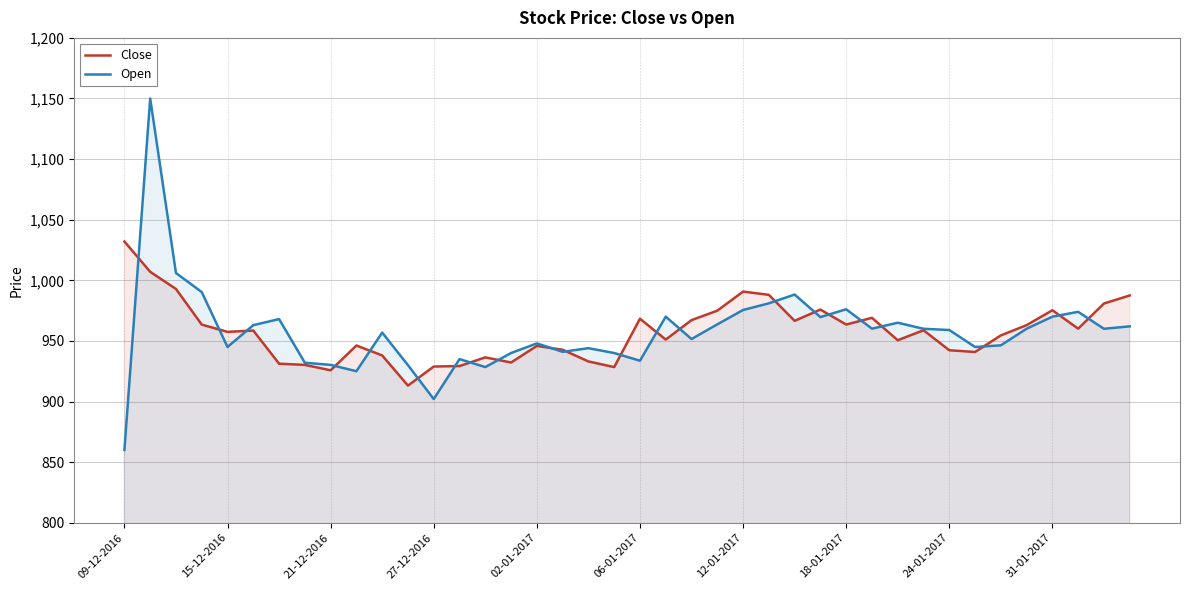

What is the average value of the Close series?

957.5